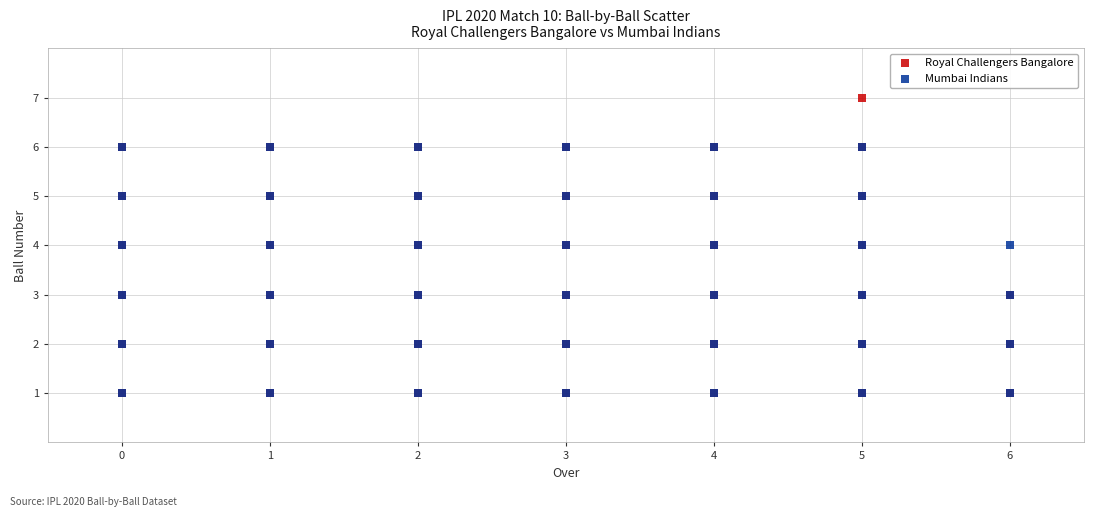

Which series contains the highest Y value?

Royal Challengers Bangalore